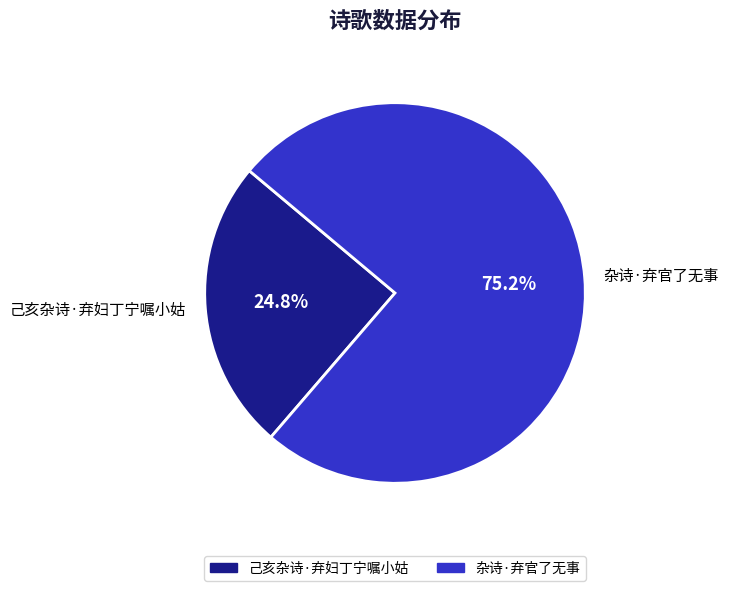

How many slices are in this pie chart?

2